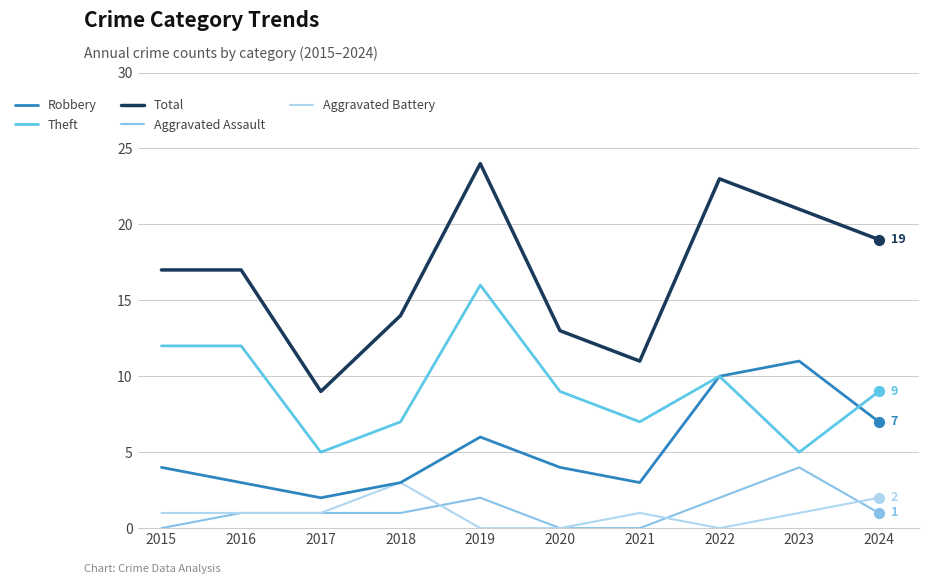

What are all the series names shown in the legend?

Robbery, Theft, Total, Aggravated Assault, Aggravated Battery